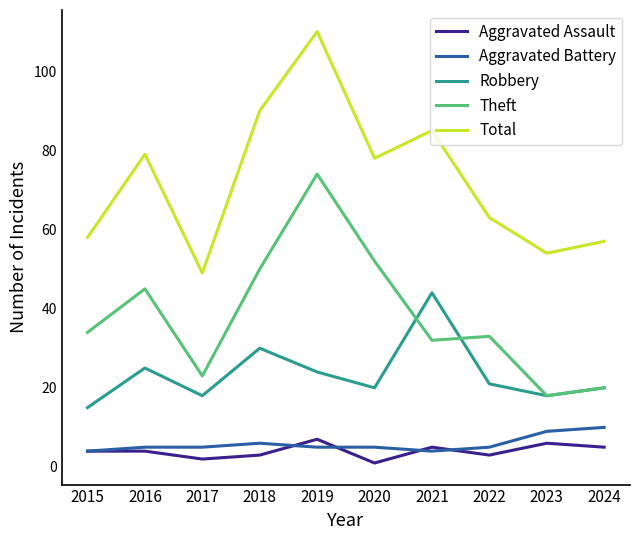

True or false: Aggravated Battery and Total cross at least once.

False